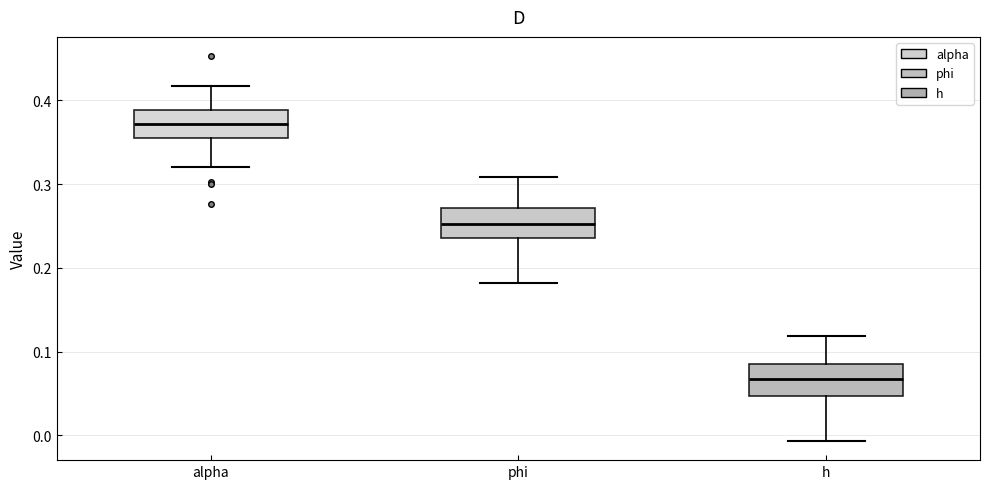

Reading left to right, read every box against the y-axis: the position of its median line, the range the box covers, and the ends of its whiskers. The values are not printed on the chart, so give them approximately, as read against the axis.

alpha: median 0.37, box 0.36 to 0.39, whiskers 0.32 to 0.42
phi: median 0.25, box 0.24 to 0.27, whiskers 0.18 to 0.31
h: median 0.07, box 0.05 to 0.09, whiskers -0.01 to 0.12